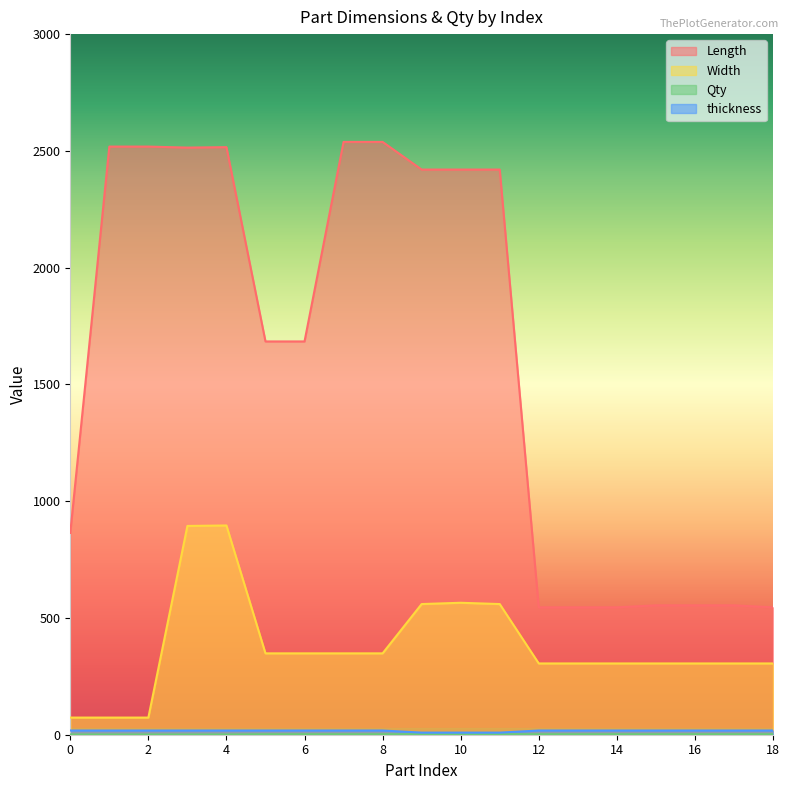

How many thickness values are between 18 and 19?

16